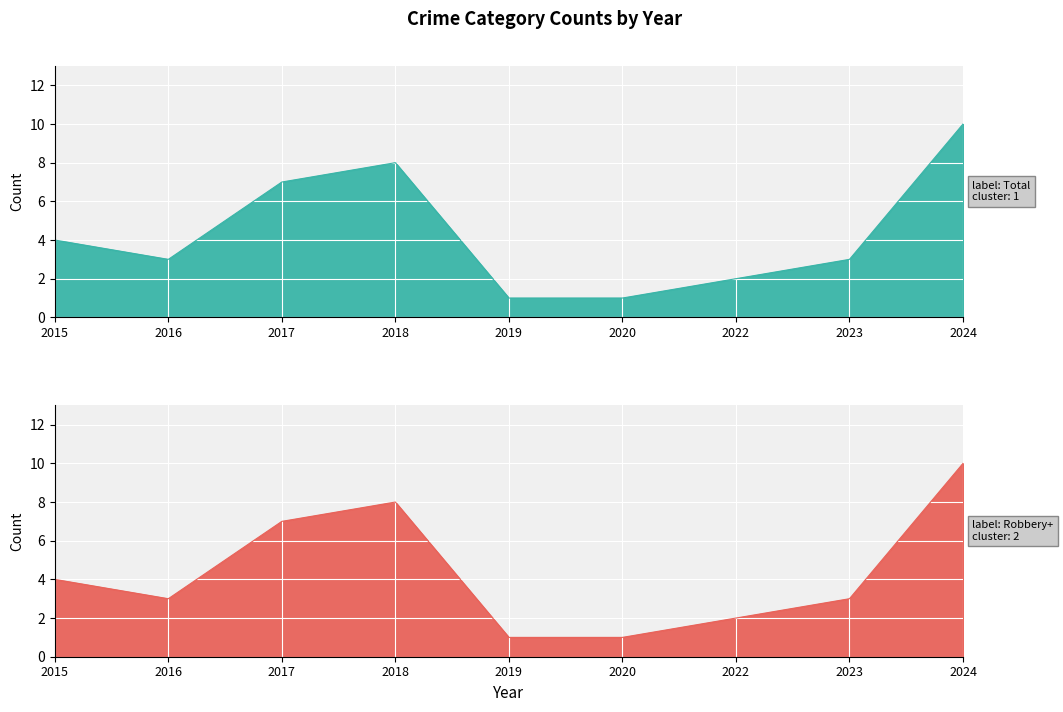

How many data points does each series have?

9